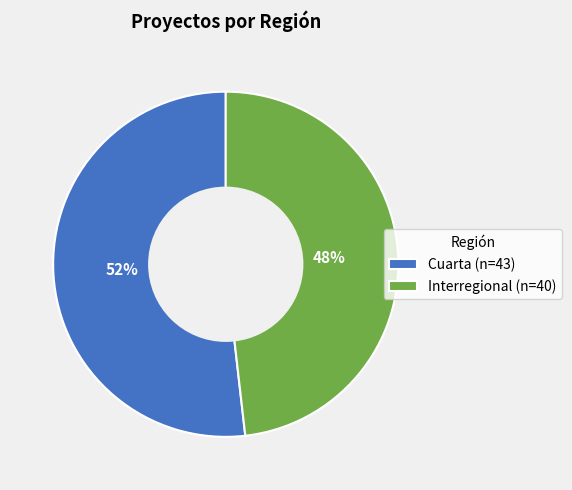

Combined, do Interregional (n=40) and Cuarta (n=43) account for over 50%?

Yes